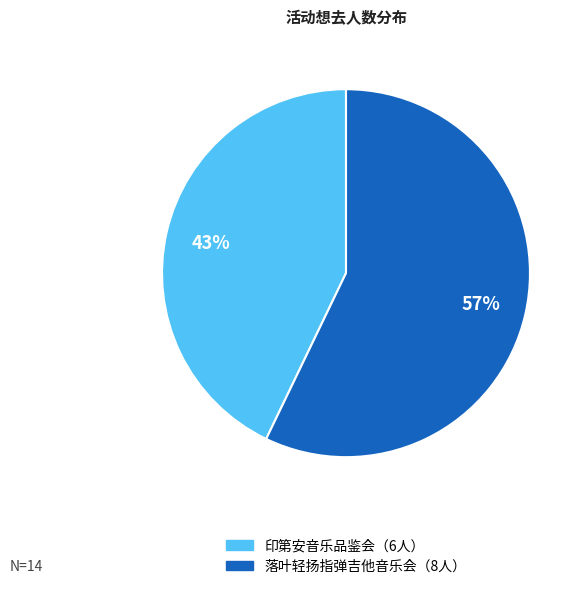

To the nearest percent, what is the difference between the largest and smallest slice percentages?

14%